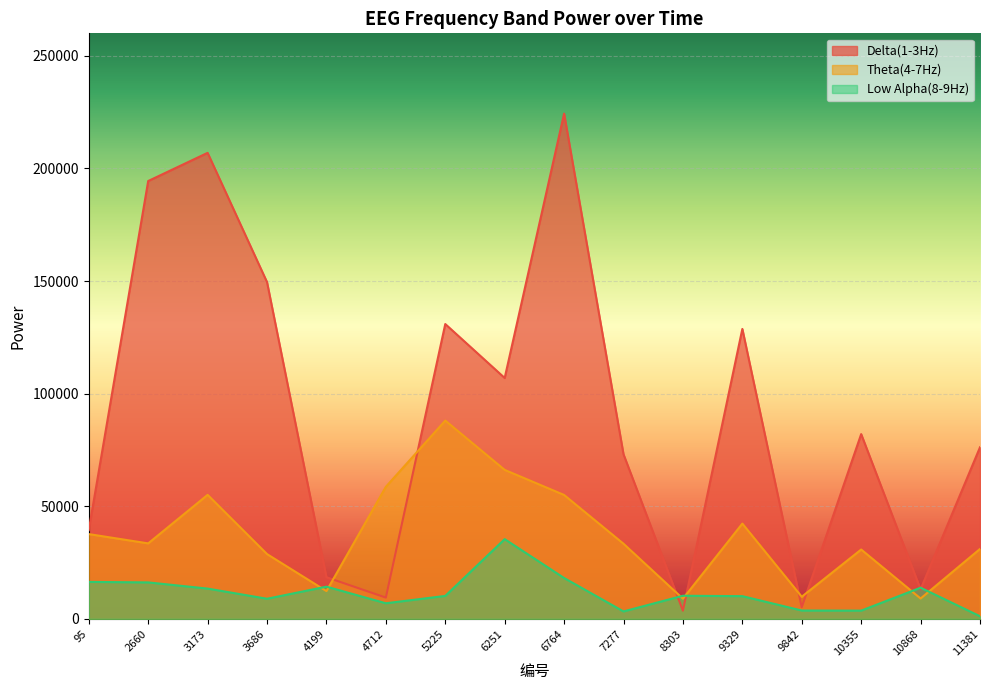

What is the maximum value for Theta(4-7Hz)?

88065